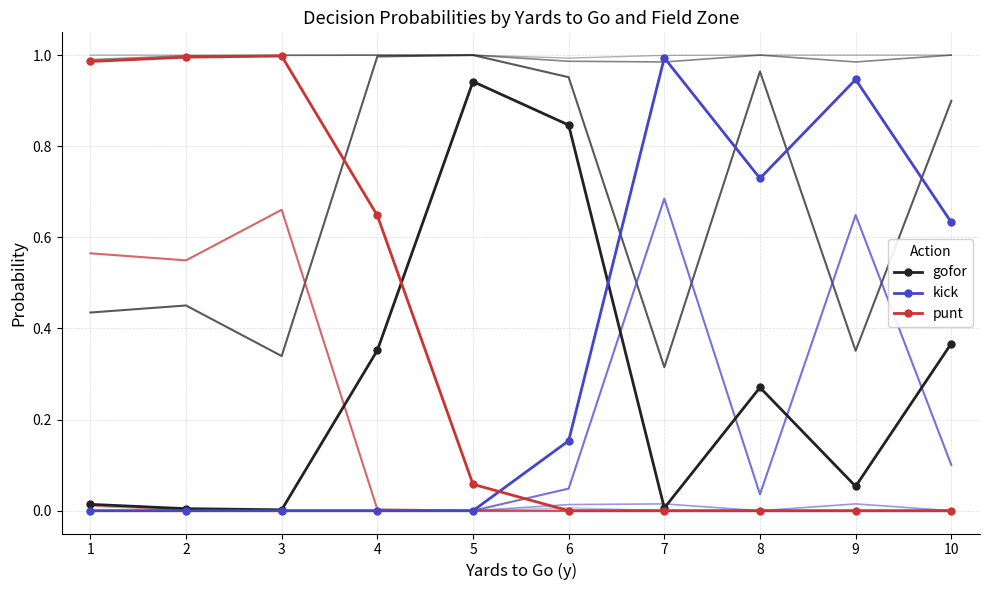

Between 8 and 9, which is larger?

8